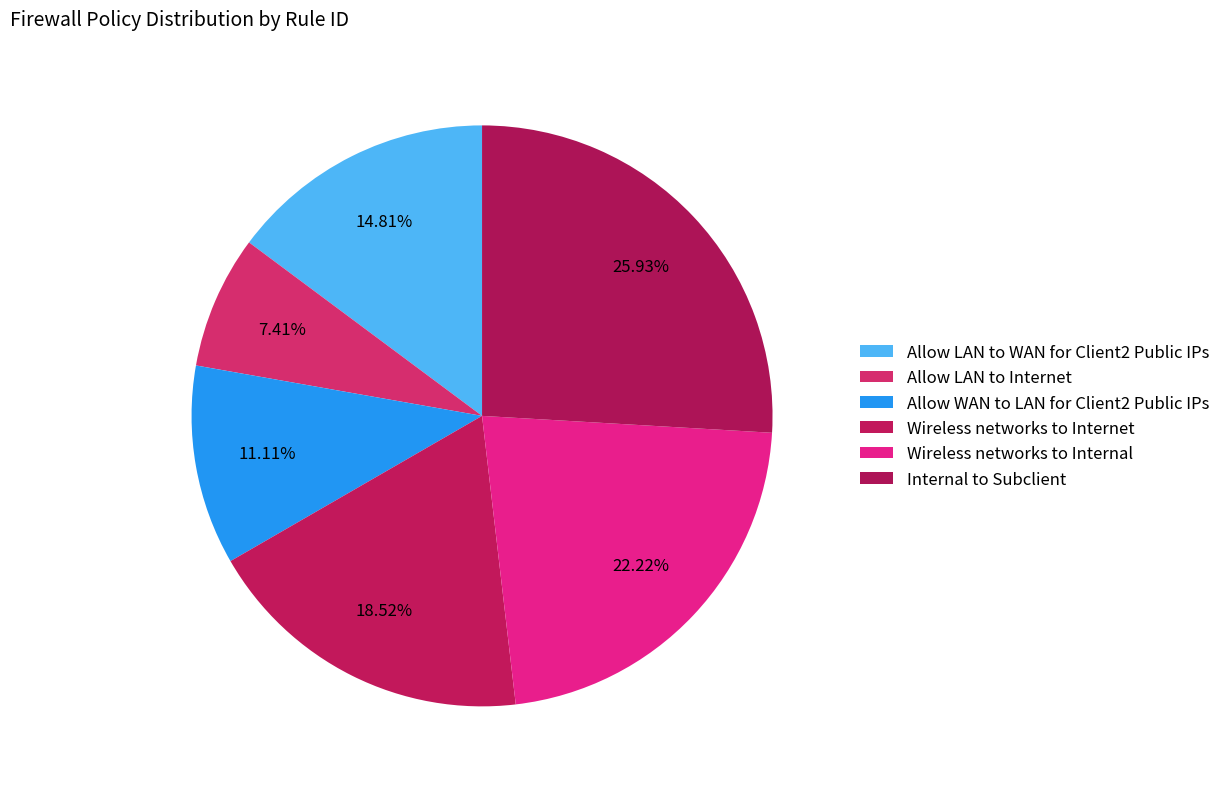

To the nearest percent, what portion does Wireless networks to Internet represent?

19%